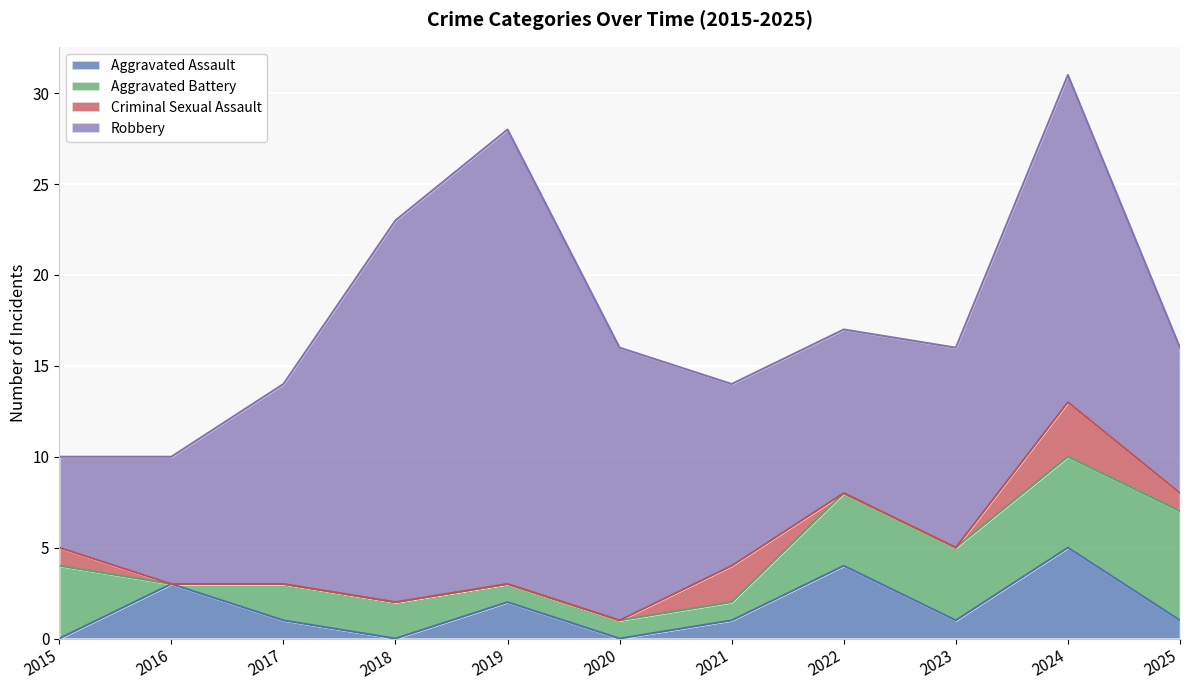

At how many categories does at least one series exceed 16?

3